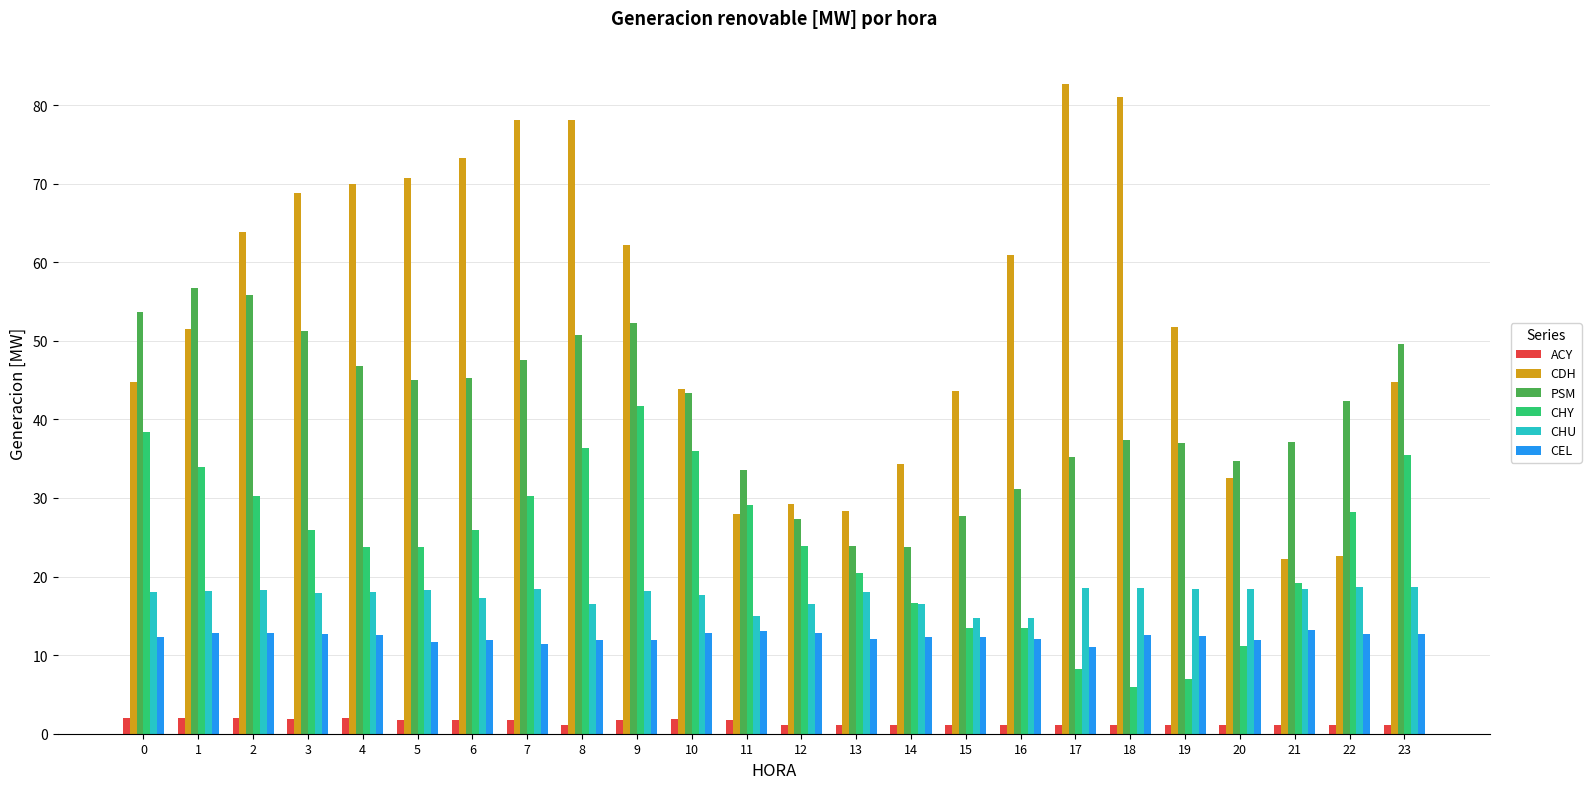

What is the minimum value for CDH?

22.2